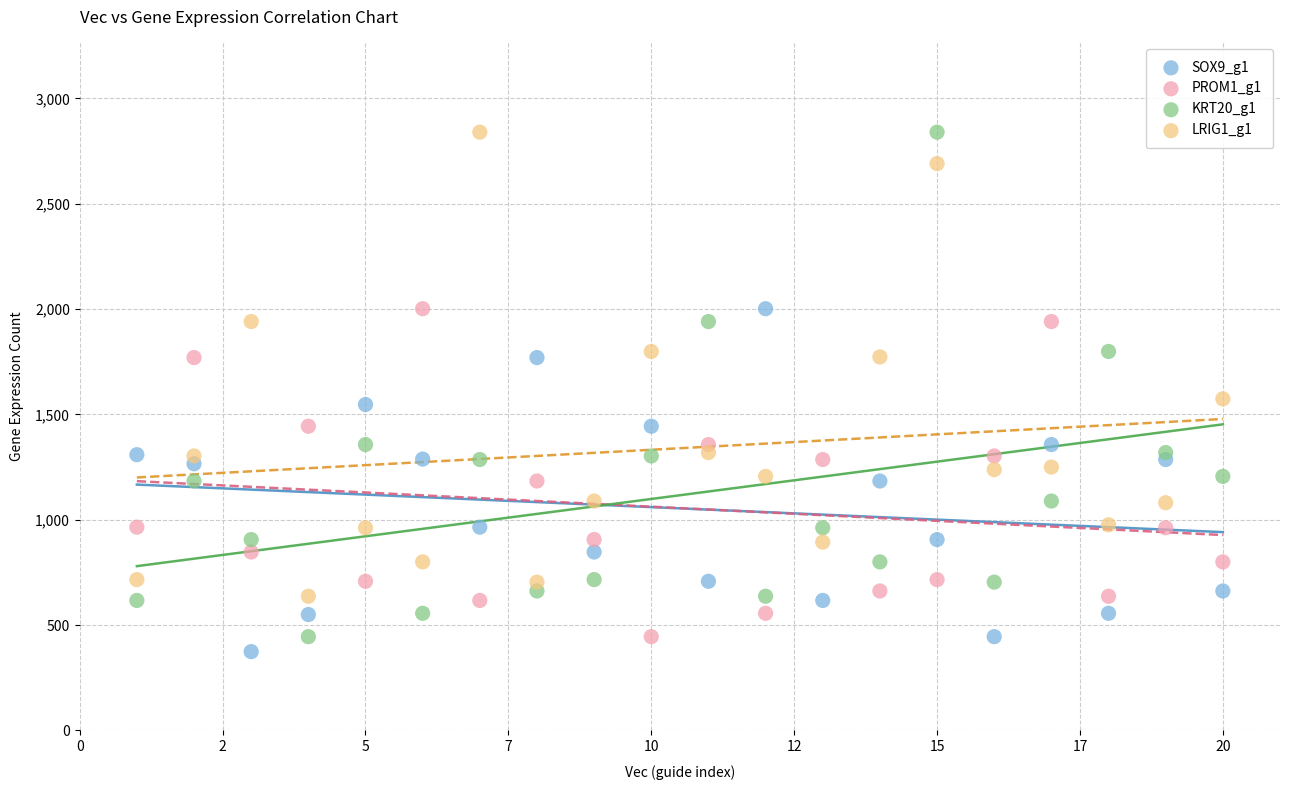

Across all data points, what is the range of X values (max minus min)?

19